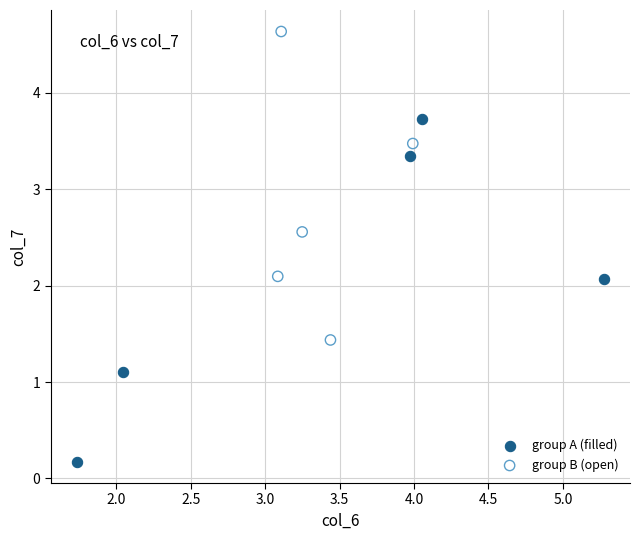

Which series has the widest spread of Y values?

group A (filled)